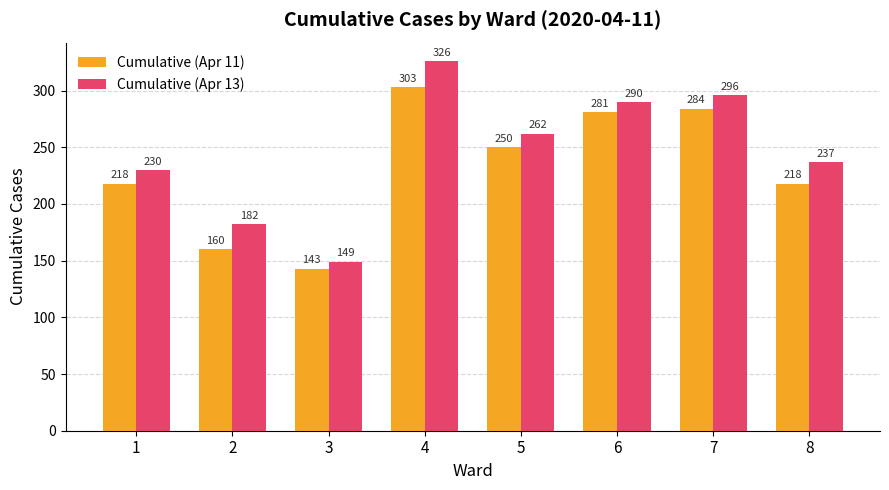

What is the lowest value of the Cumulative (Apr 13) series?

149